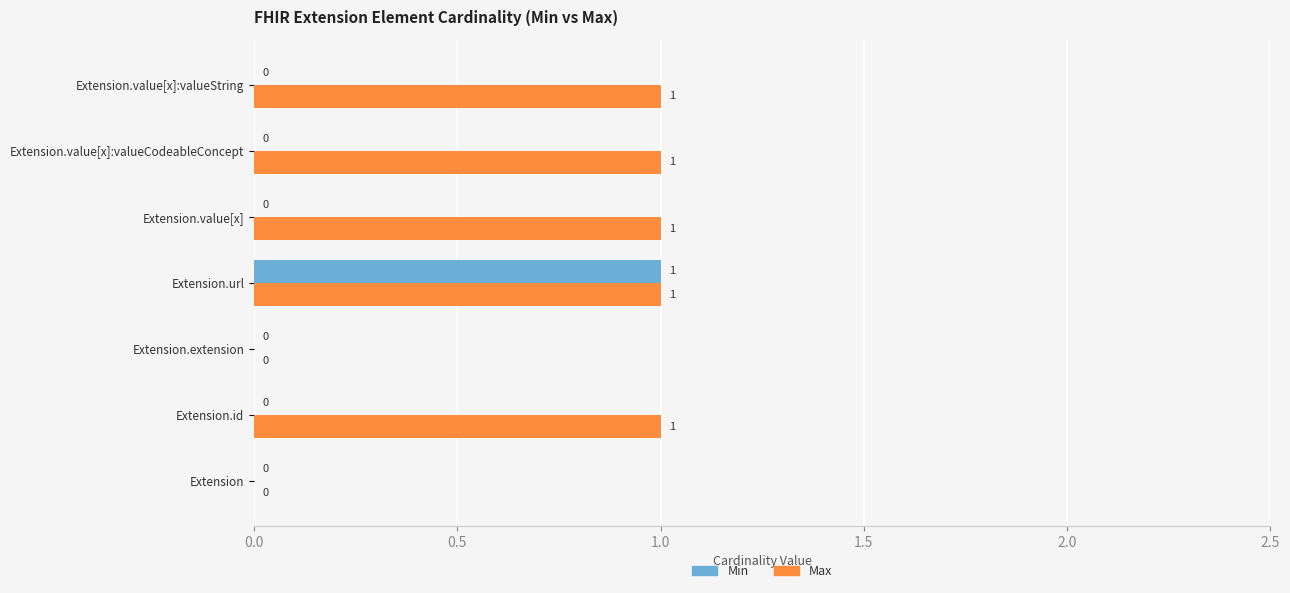

The Max series shows 0 at Extension. True or false?

True